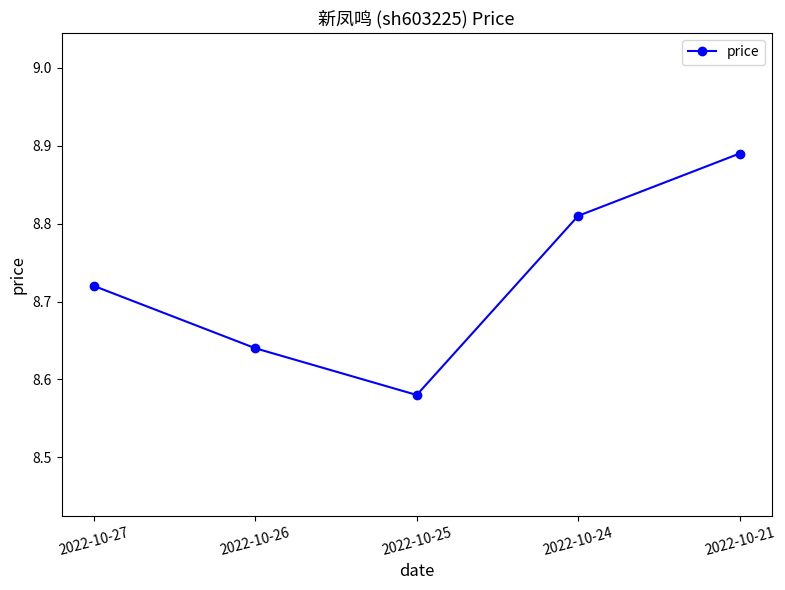

Which label corresponds to the largest value in the chart?

2022-10-21